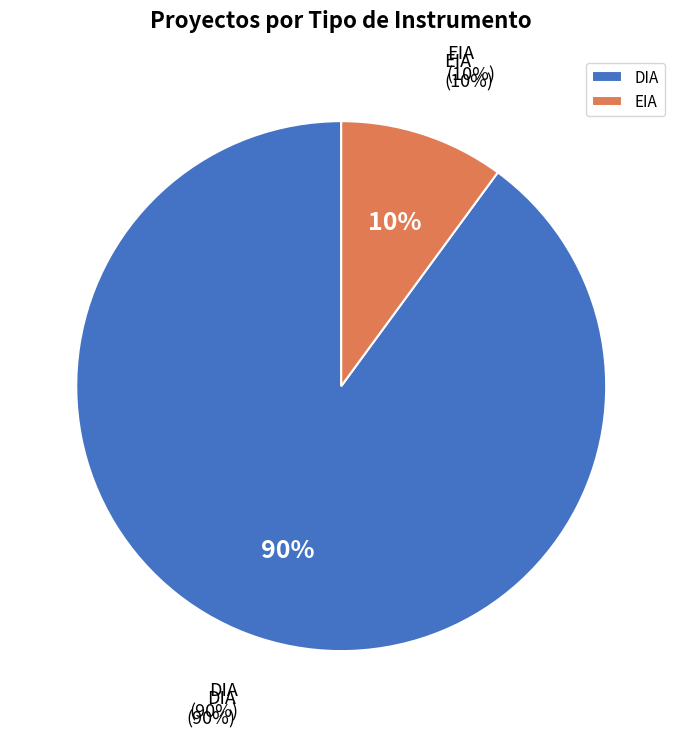

To the nearest percent, what is the average slice percentage?

50%